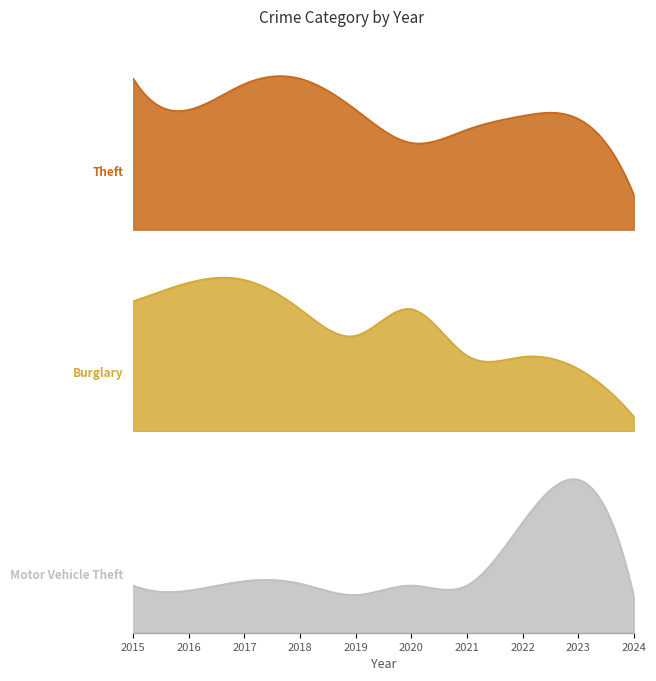

True or false: Motor Vehicle Theft has more than 1 points higher than both neighbors.

True